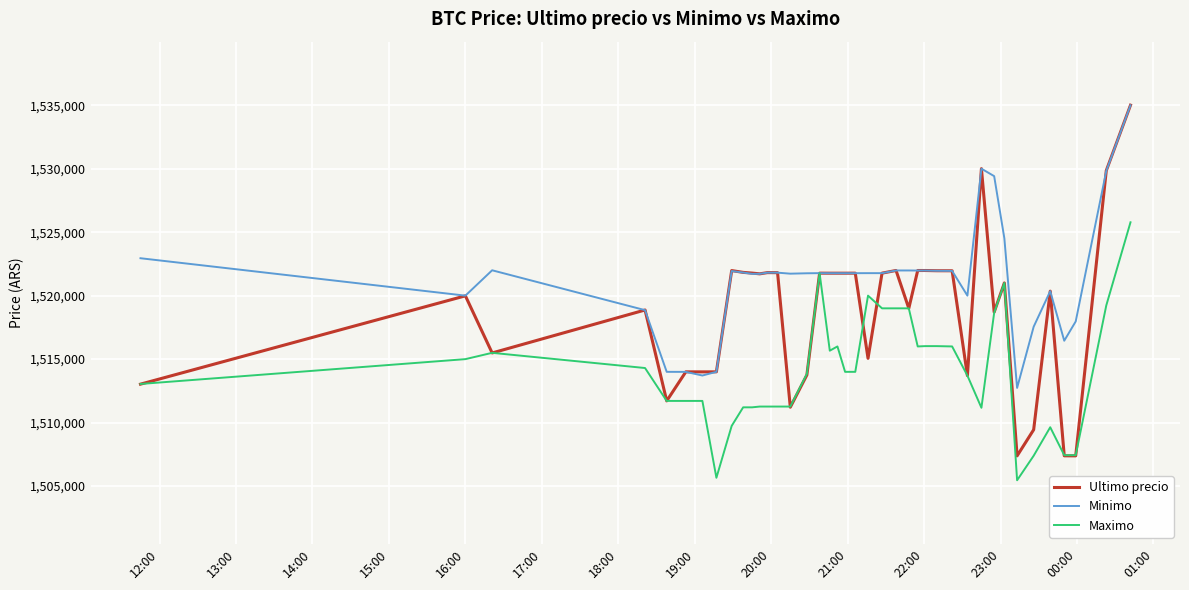

What is the maximum value shown in the chart?

1534999.0